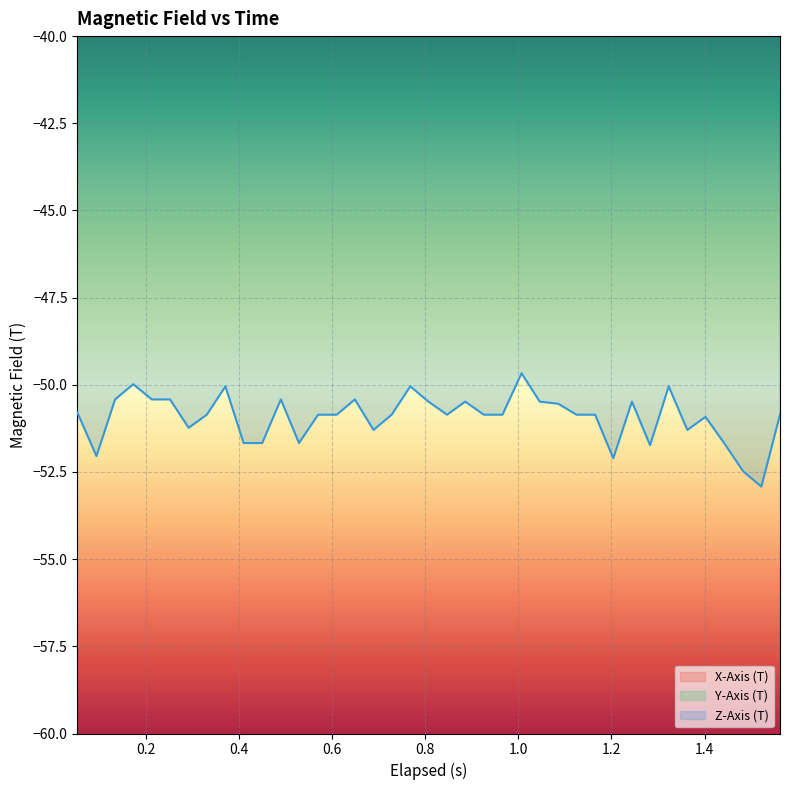

What is the highest value of the Z-Axis (T) series?

-49.7